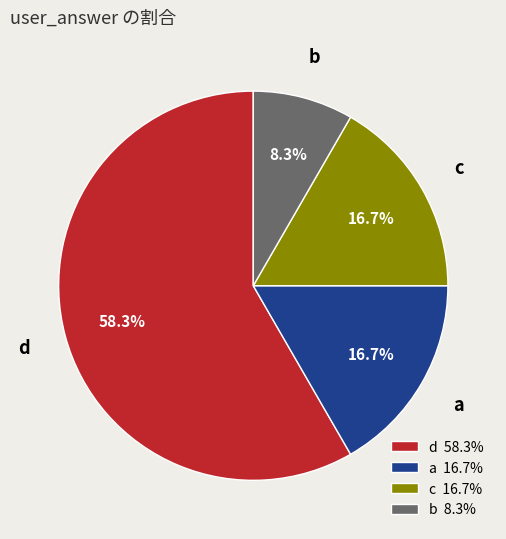

Combined, do a 16.7% and b 8.3% account for over 50%?

No